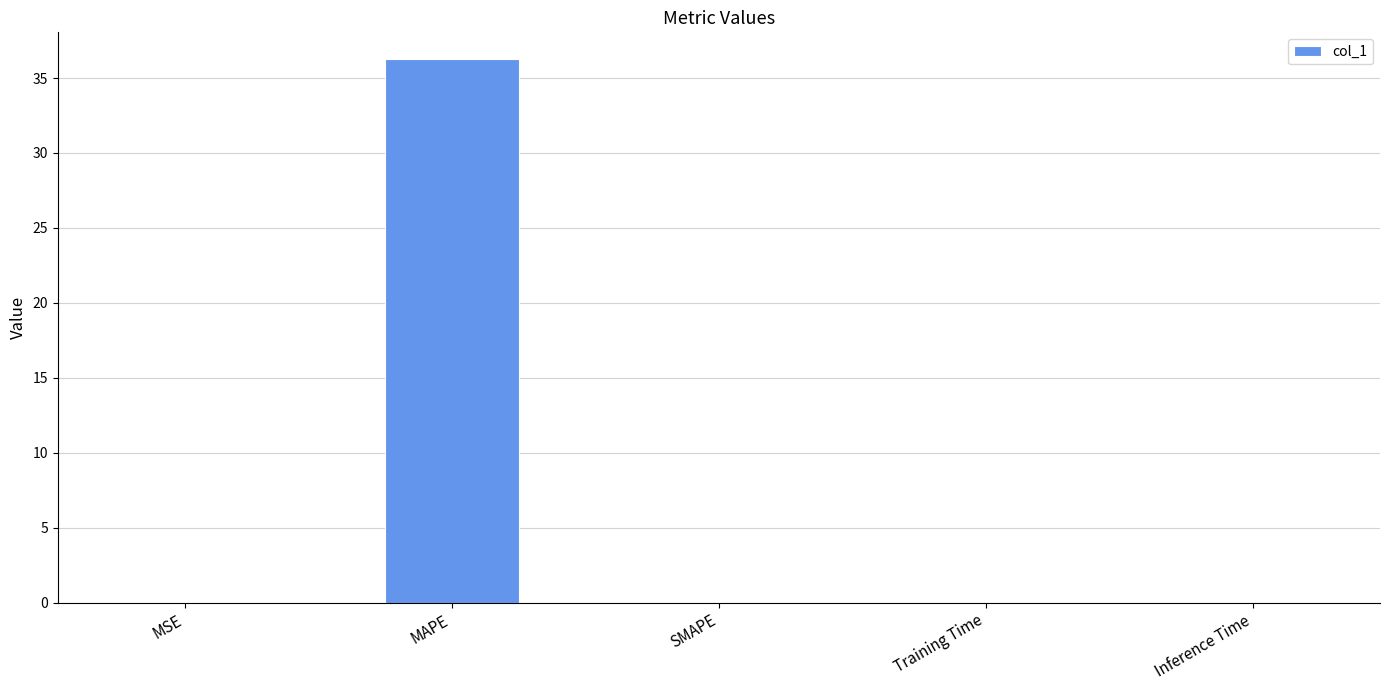

How many series are shown in this chart?

1